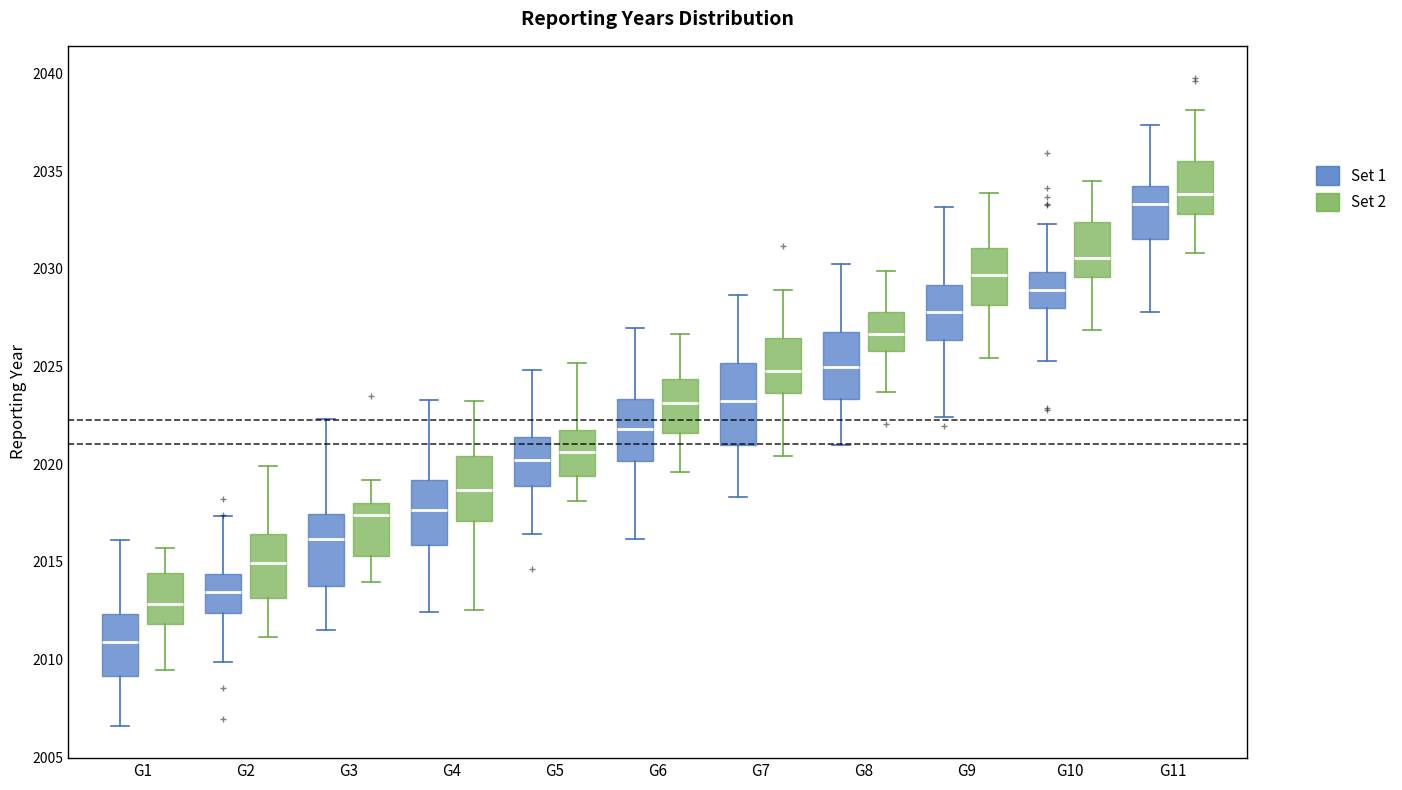

Comparing the boxes themselves (not the whiskers), which one is the tallest?

G7 (Set 1)